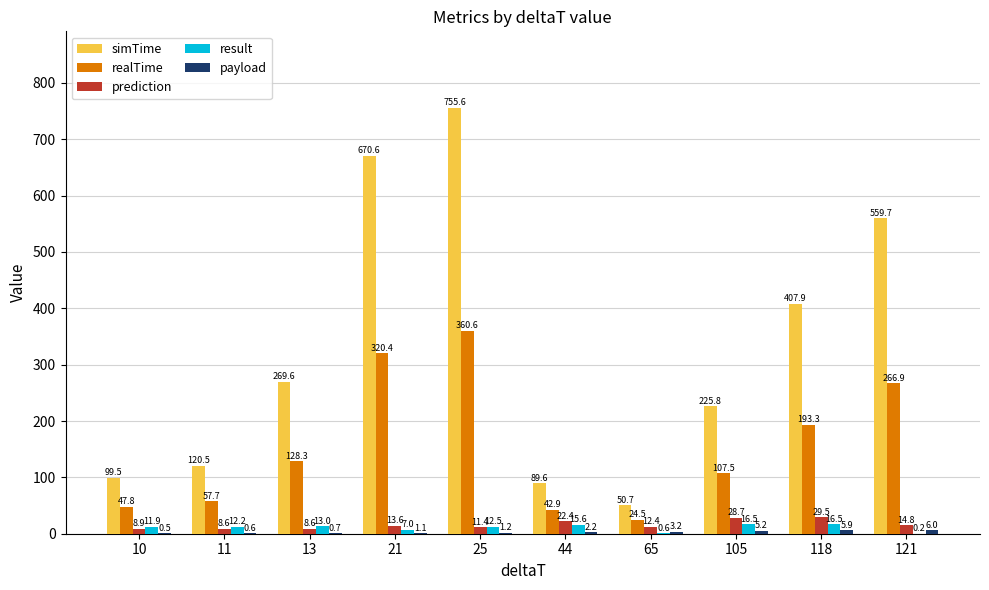

Between 10 and 44, which series saw the biggest shift?

prediction